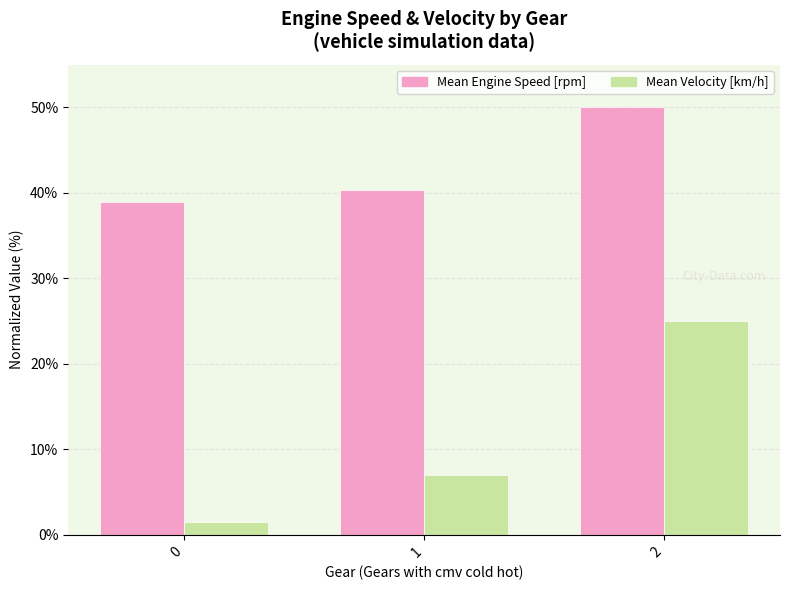

What is the difference between the Mean Velocity [km/h] values at 1 and 0?

5.5